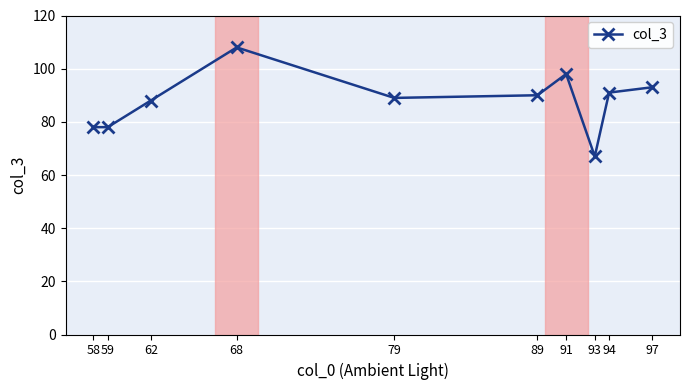

At which category does the data reach its first local peak?

68